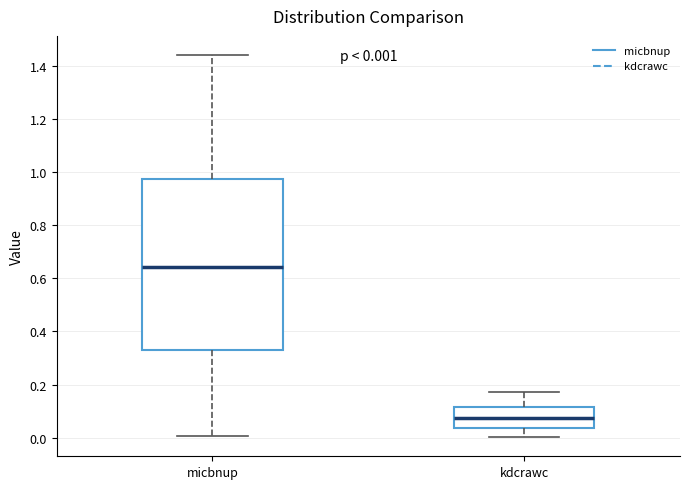

Which box has the highest median line?

micbnup